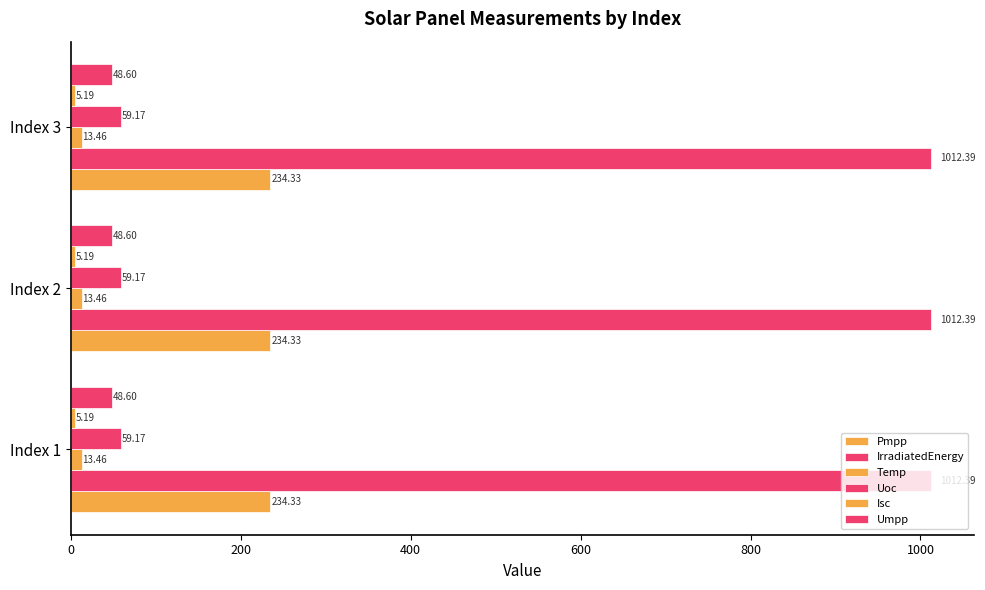

How many series are shown in this chart?

6